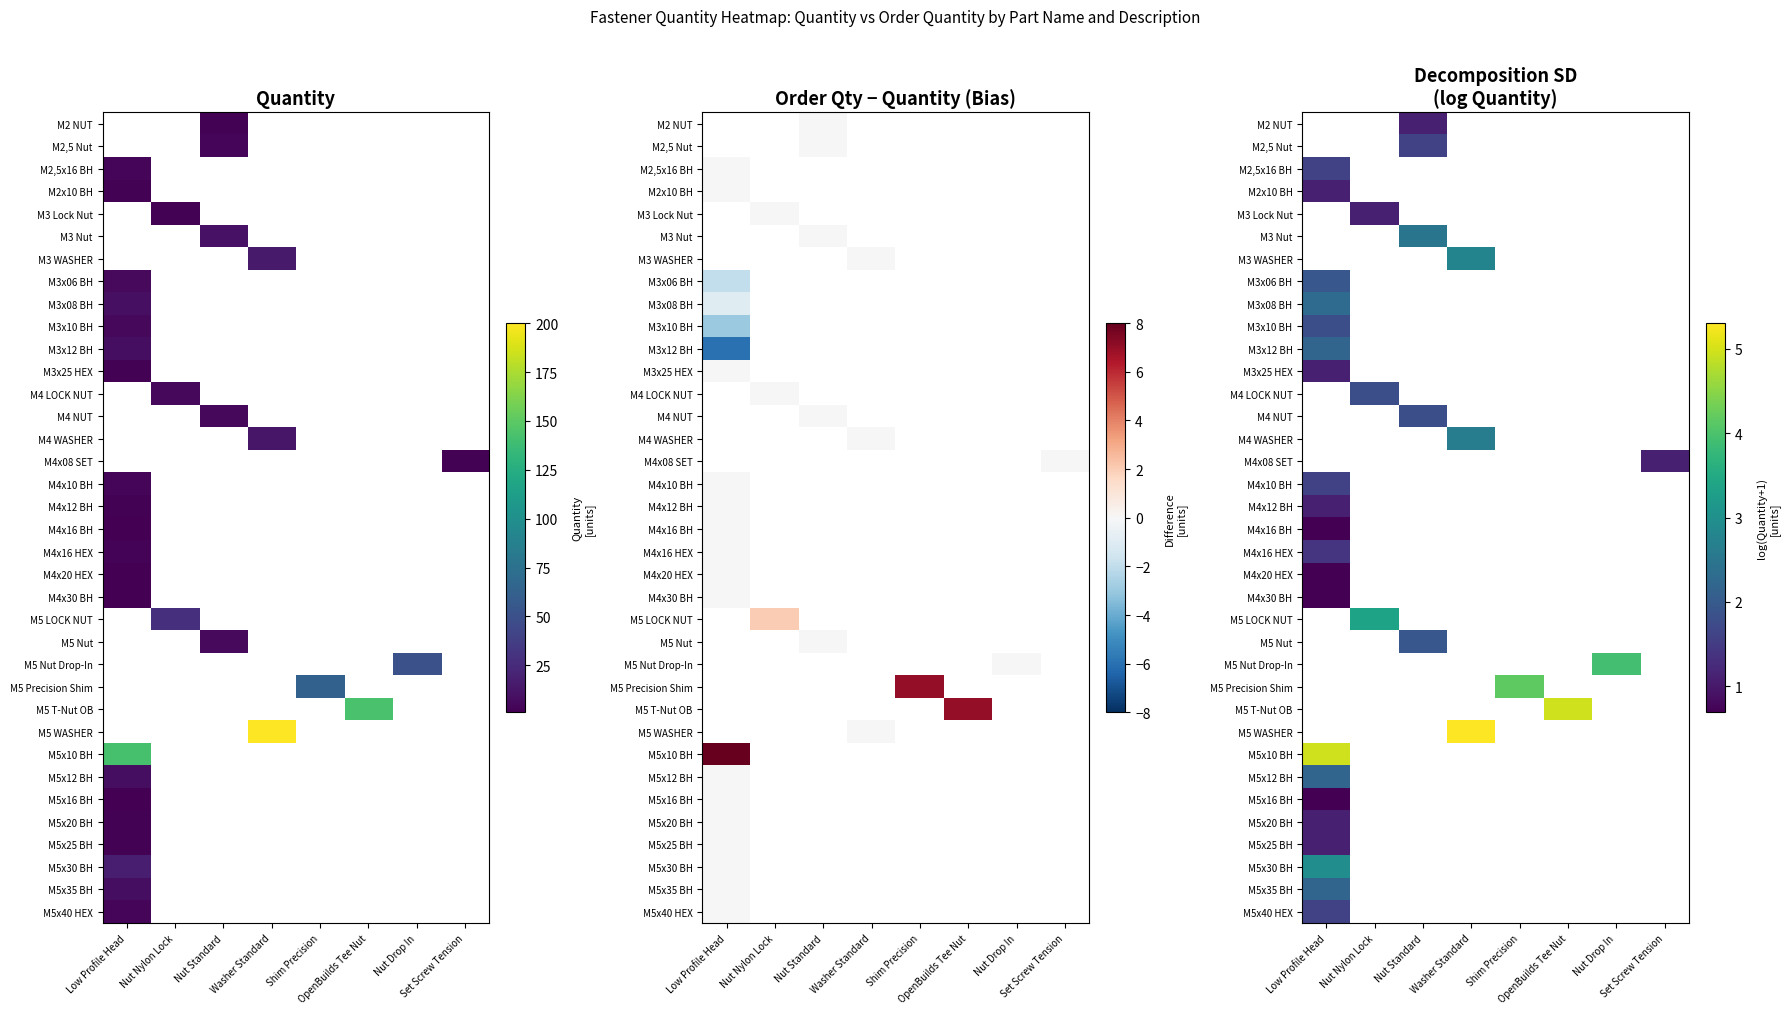

Between Shim Precision and OpenBuilds Tee Nut, which is larger?

OpenBuilds Tee Nut